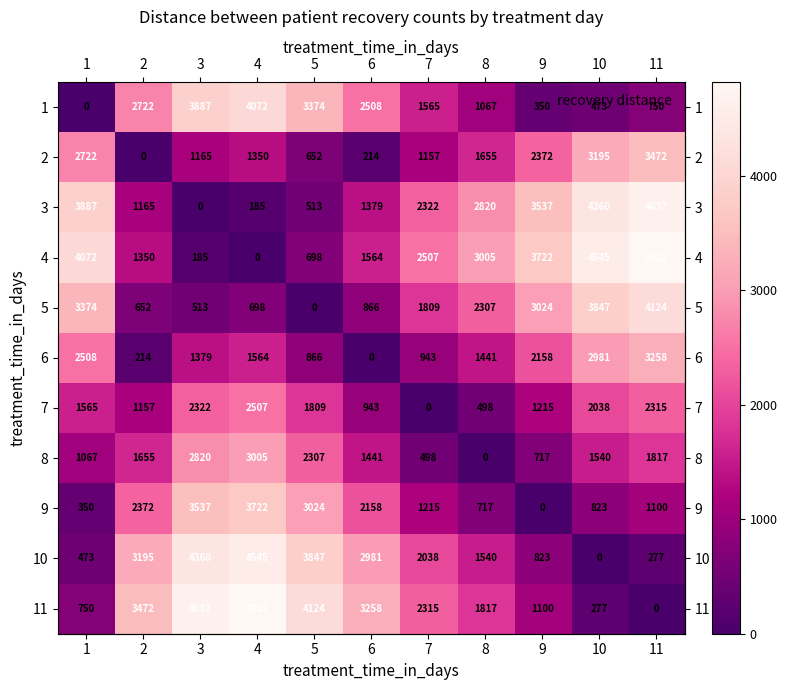

Rank the series at 11 from highest to lowest value.

4, 3, 5, 2, 6, 7, 8, 9, 1, 10, 11